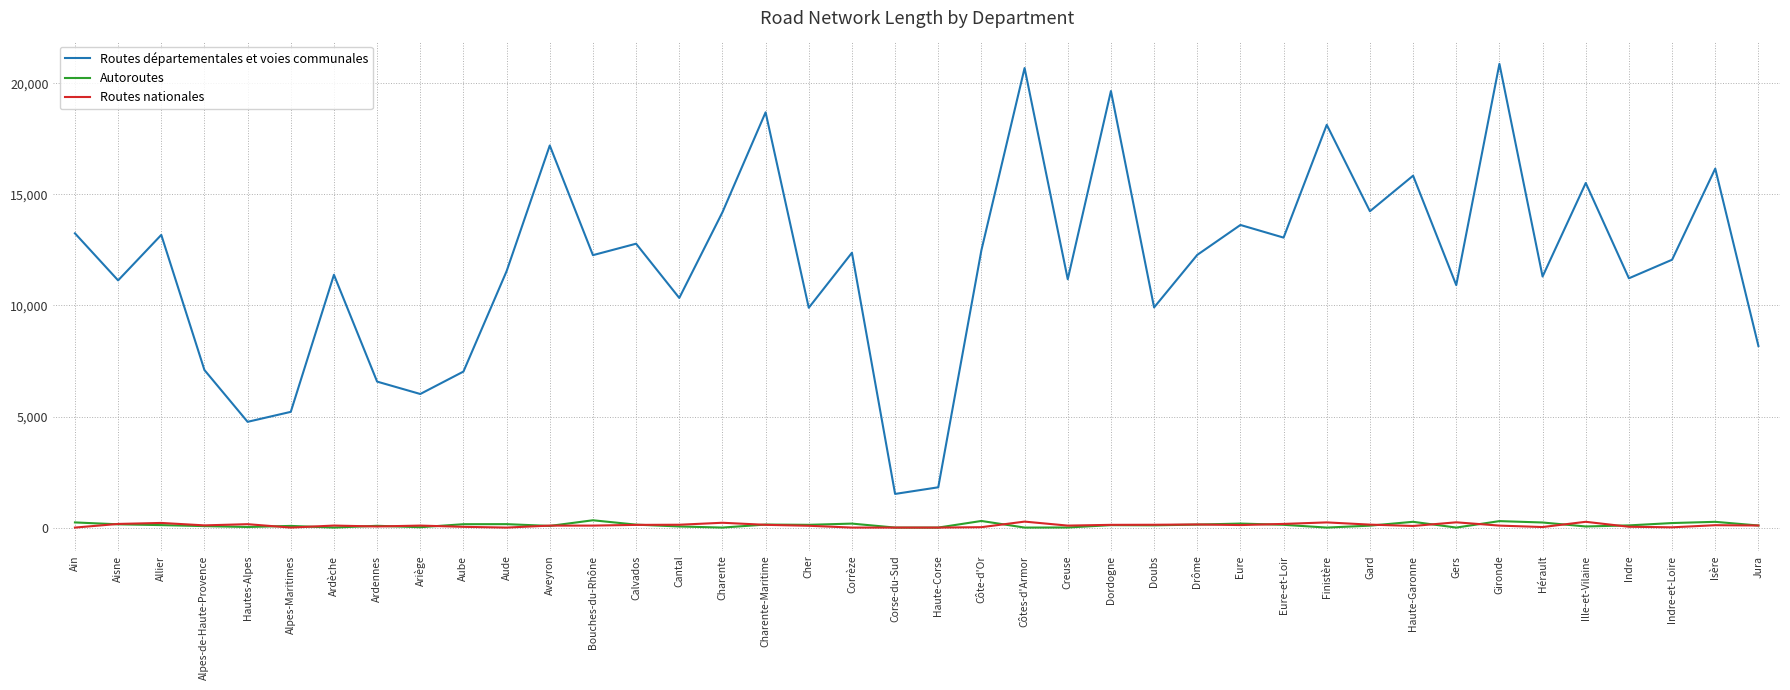

Which series changed the most between Côtes-d'Armor and Indre-et-Loire?

Routes départementales et voies communales